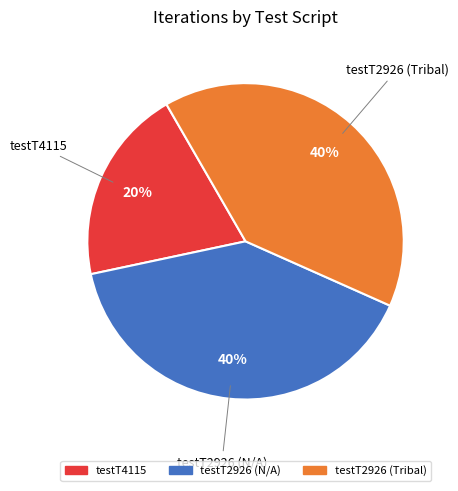

How many segments does this pie chart have?

3